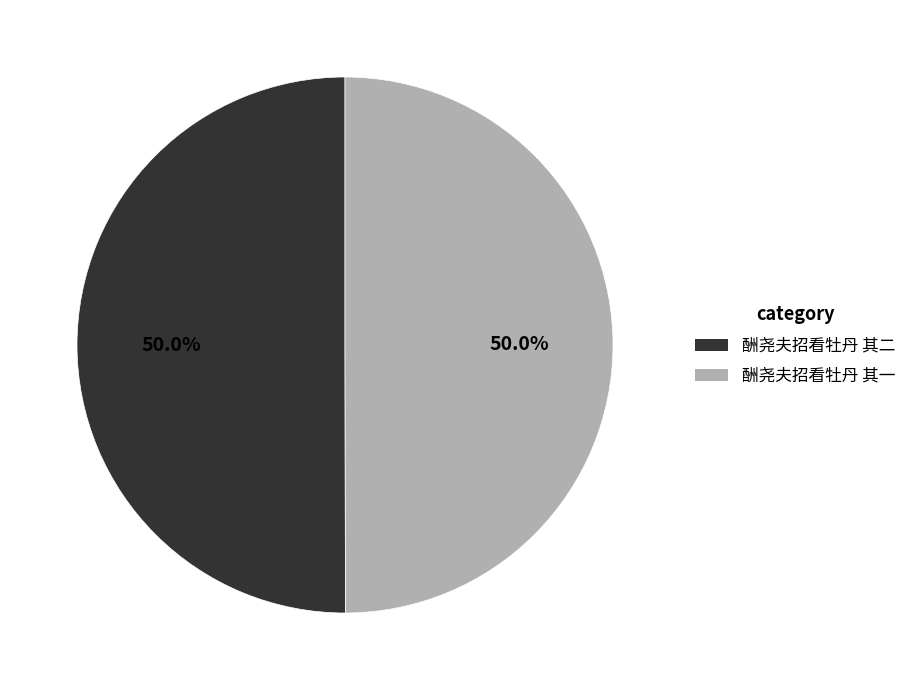

What is the ratio of the value at 酬尧夫招看牡丹 其二 to the value at 酬尧夫招看牡丹 其一?

1.0